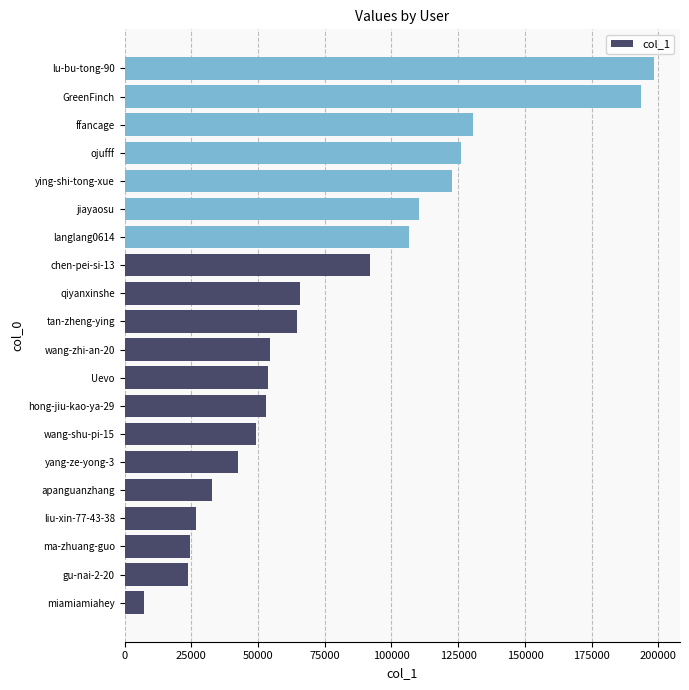

What is the approximate value at chen-pei-si-13?

92101